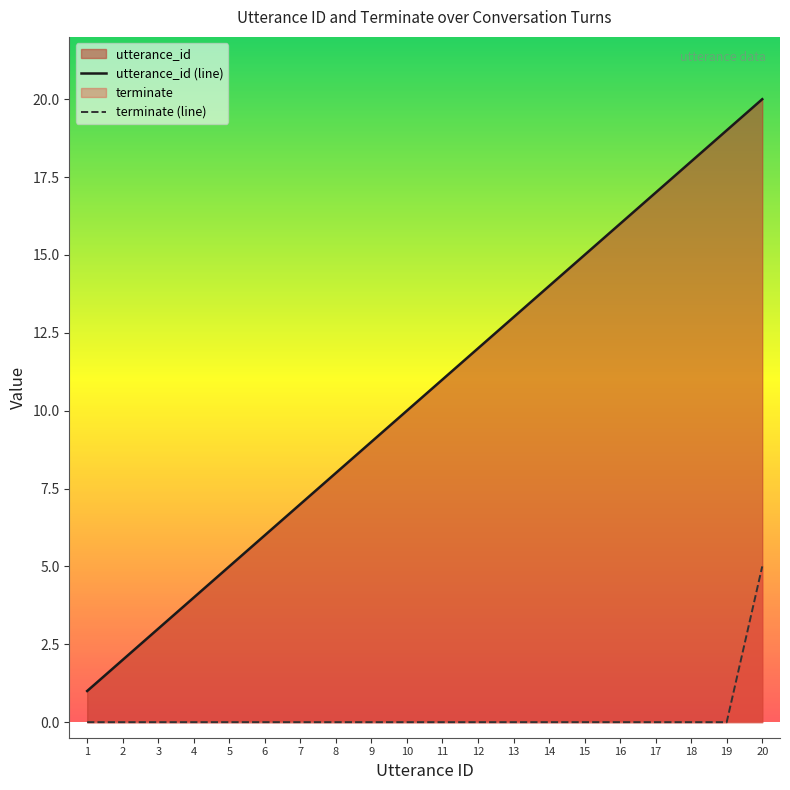

Rank the series at 4 from lowest to highest value.

terminate (line), utterance_id (line)